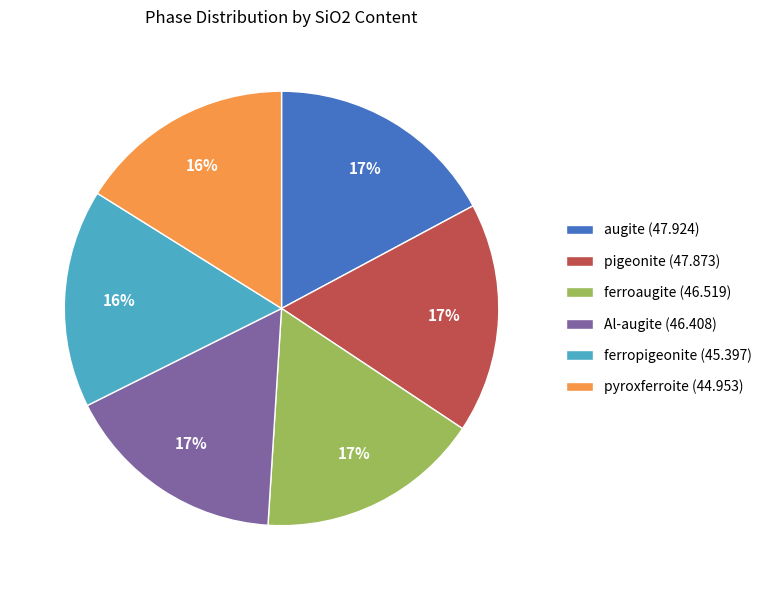

What percentage is the ferropigeonite slice, to the nearest percent?

16%